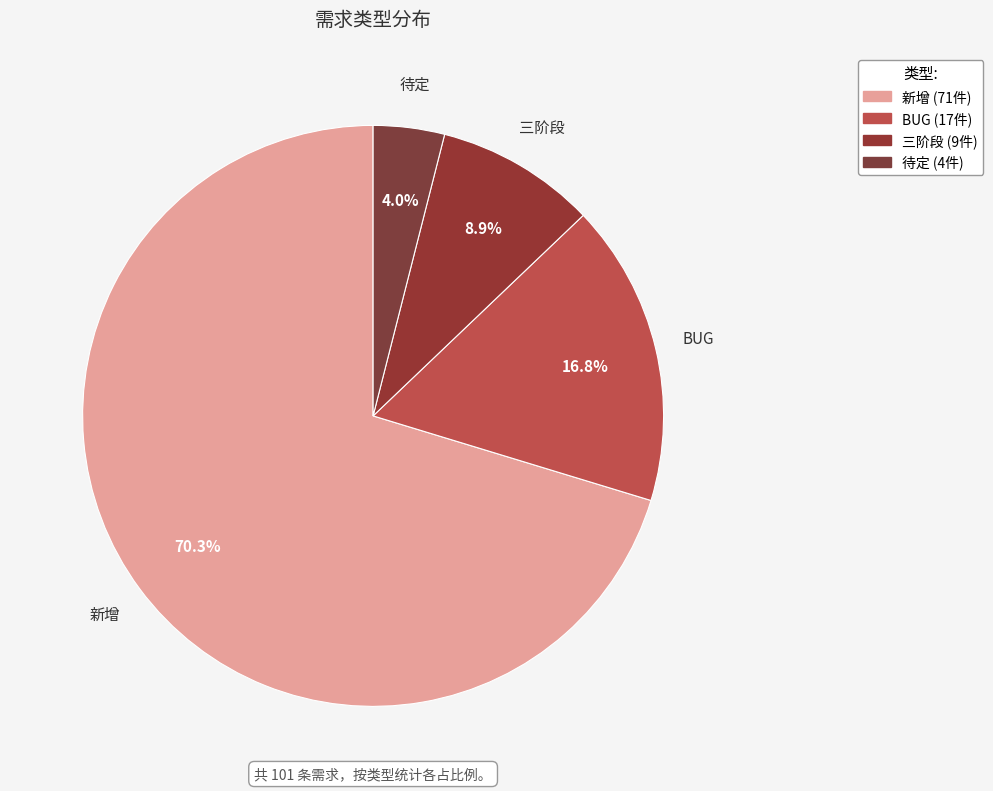

Which has a higher value, 待定 or 新增?

新增